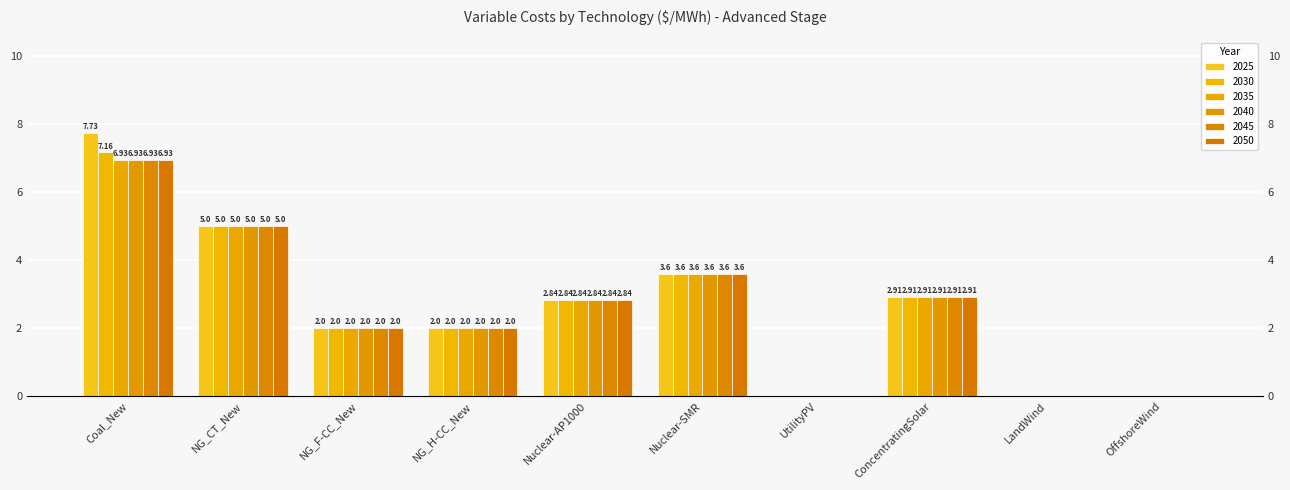

What is the maximum value shown in the chart?

7.7